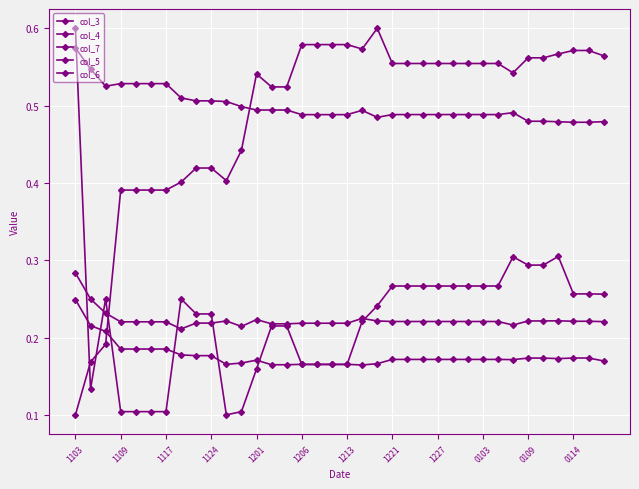

At which label does col_4 reach its minimum?

19